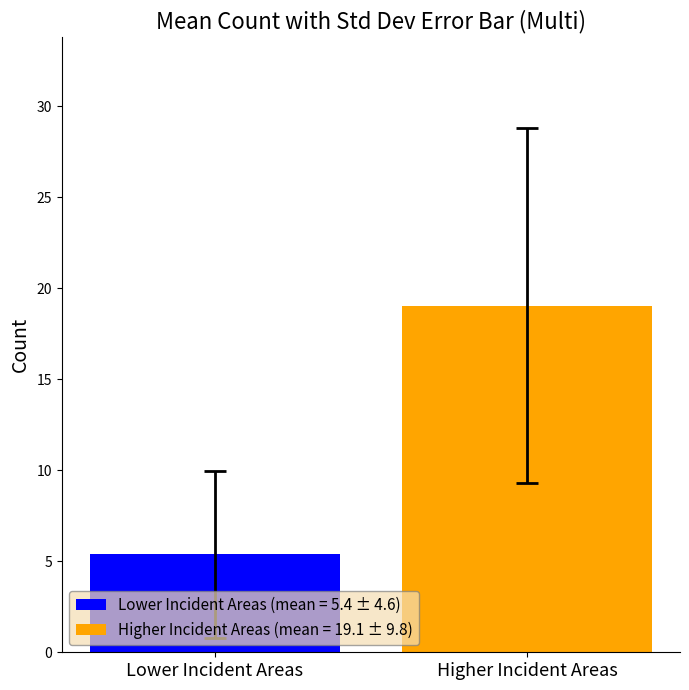

Rank the series by their average value, from lowest to highest.

Lower Incident Areas (mean = 5.4 ± 4.6), Higher Incident Areas (mean = 19.1 ± 9.8)